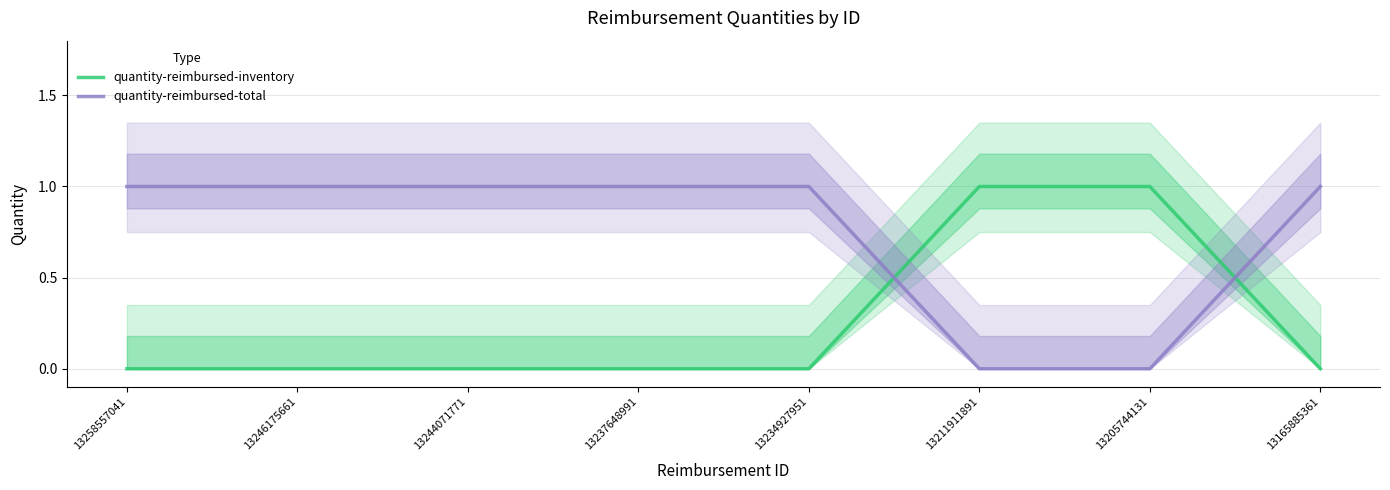

What is the difference between the maximum and minimum values in the quantity-reimbursed-inventory series?

1